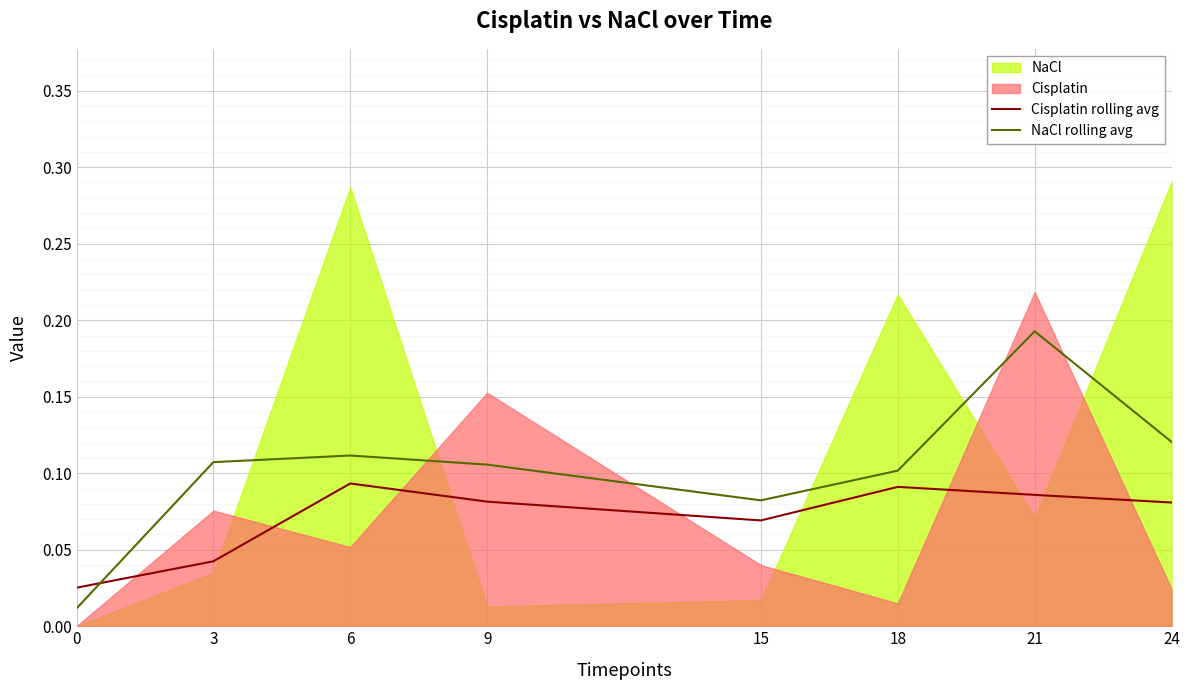

Where do Cisplatin rolling avg and NaCl rolling avg first cross each other?

0 and 3